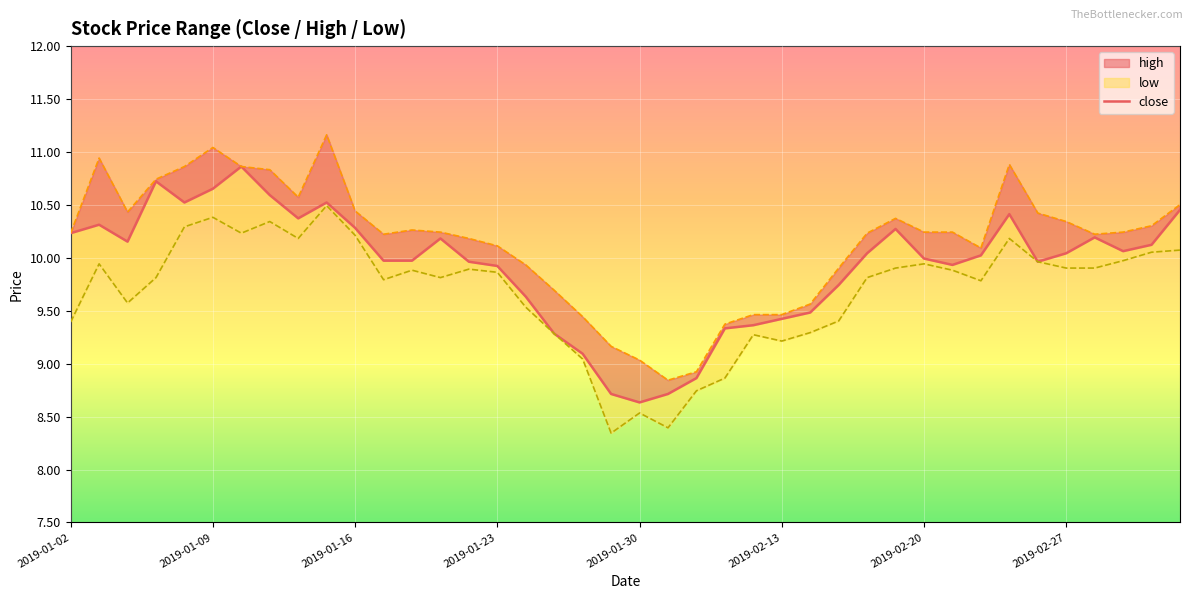

At which label does the data first exceed 10?

2019-01-02